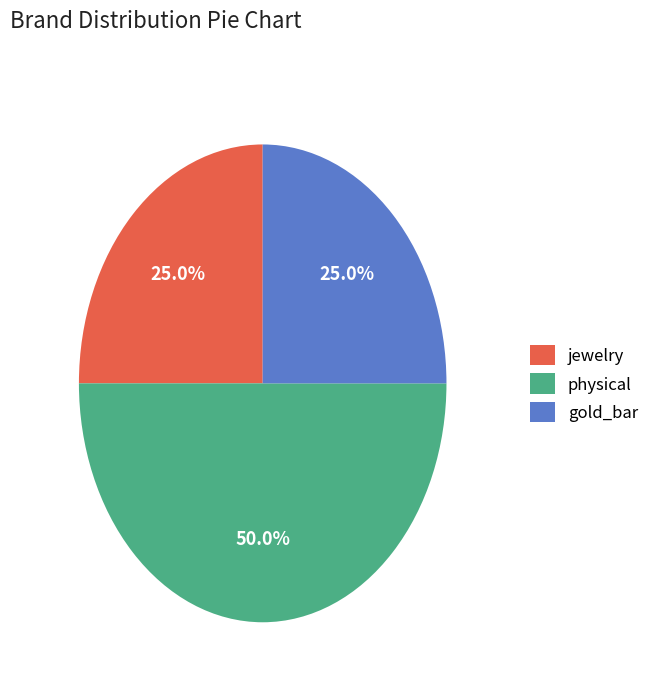

Which has a higher value, gold_bar or physical?

physical